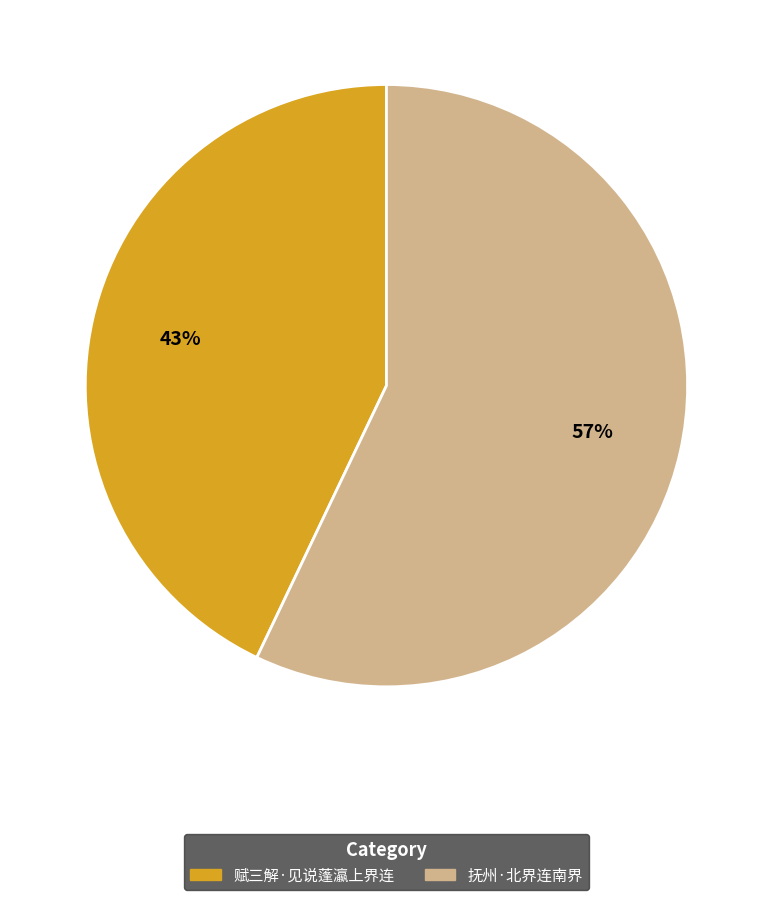

How many segments does this pie chart have?

2